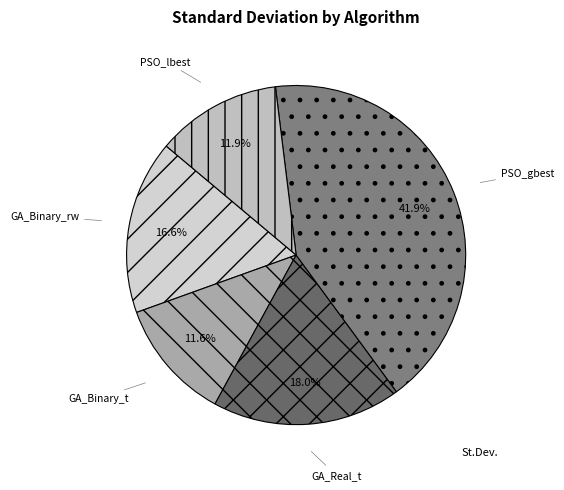

Count the number of slices in the pie.

5